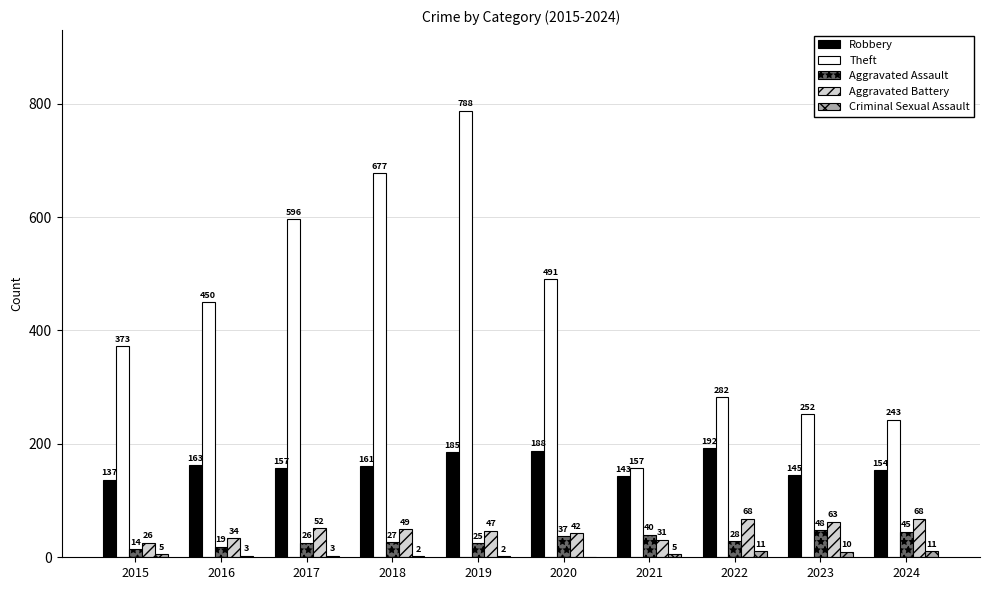

What is the sum of the Theft values at 2024 and 2021?

400